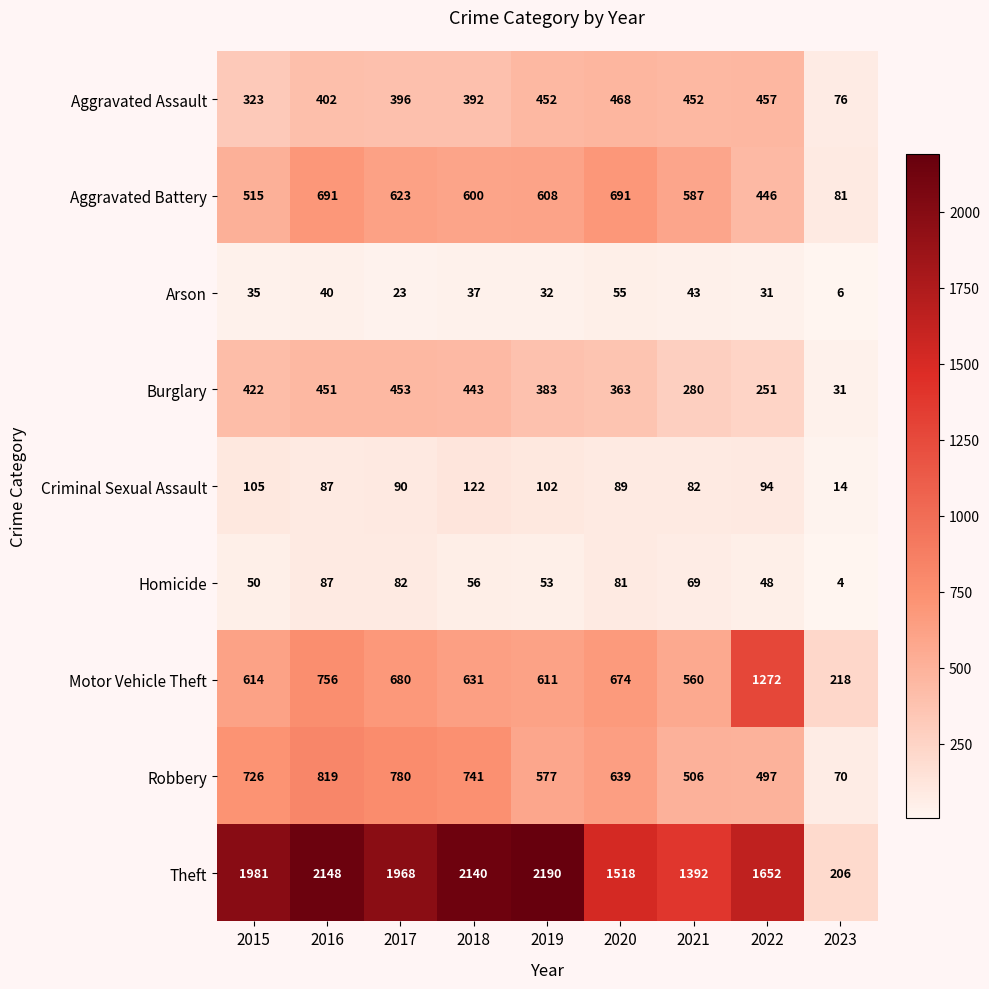

At 2017, list the series in order from largest to smallest.

Theft, Robbery, Motor Vehicle Theft, Aggravated Battery, Burglary, Aggravated Assault, Criminal Sexual Assault, Homicide, Arson